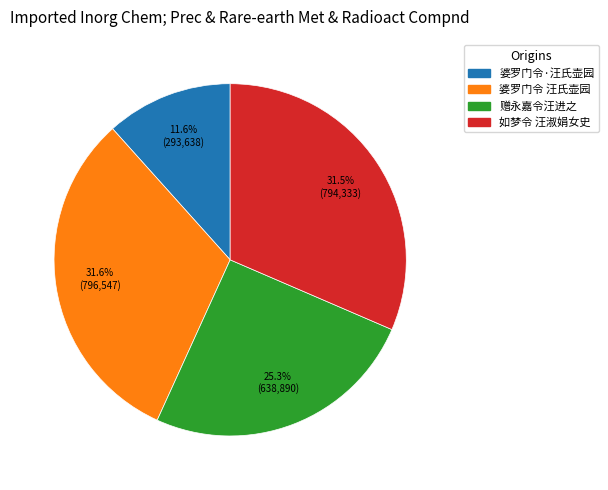

Does any single category account for the majority?

No